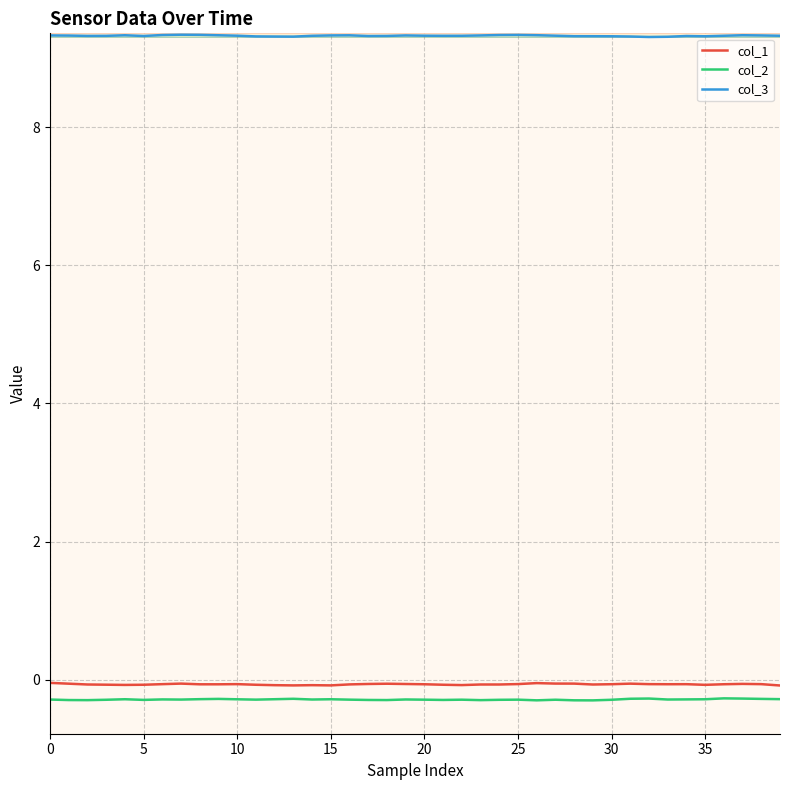

What is the maximum value for col_3?

9.3